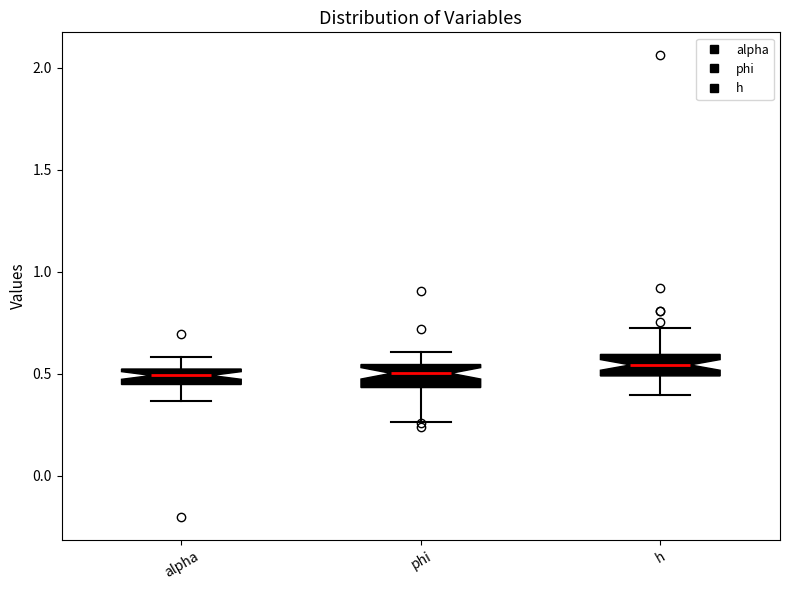

Where does the median line of the box for h sit on the y-axis? The values are not printed on the chart, so give them approximately, as read against the axis.

0.55